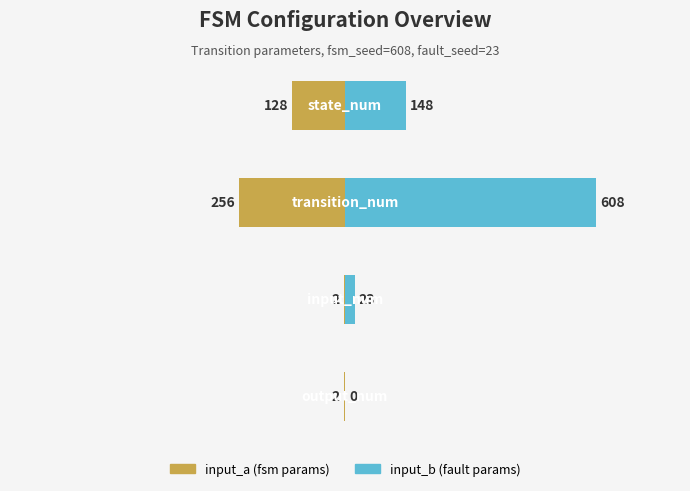

Which series has the widest spread of values?

input_b